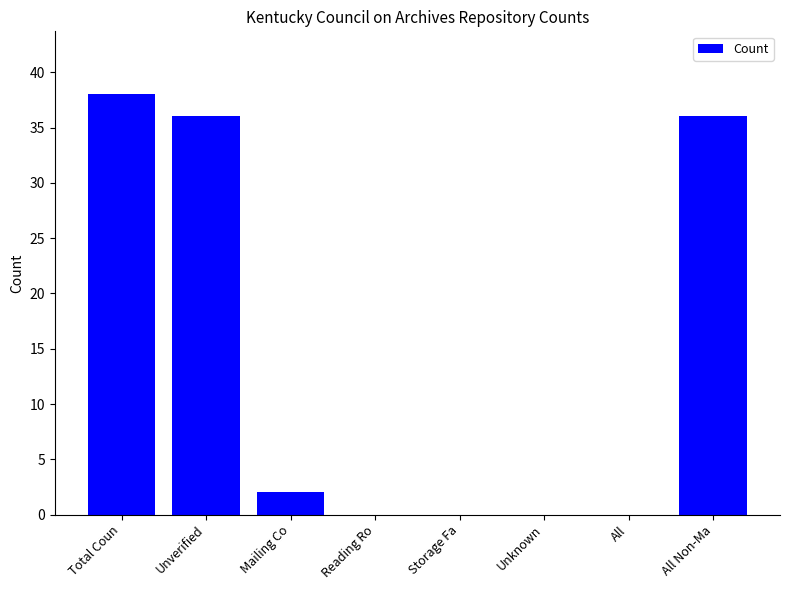

What value does the data have at Total Coun?

38